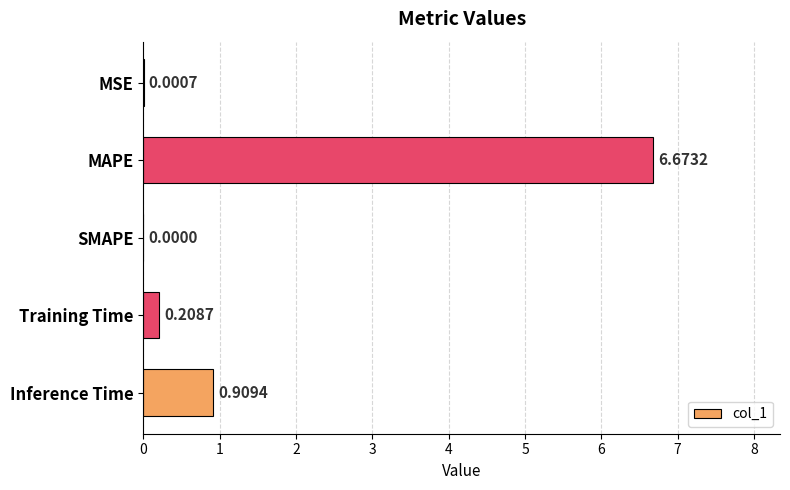

How many values are above zero?

4